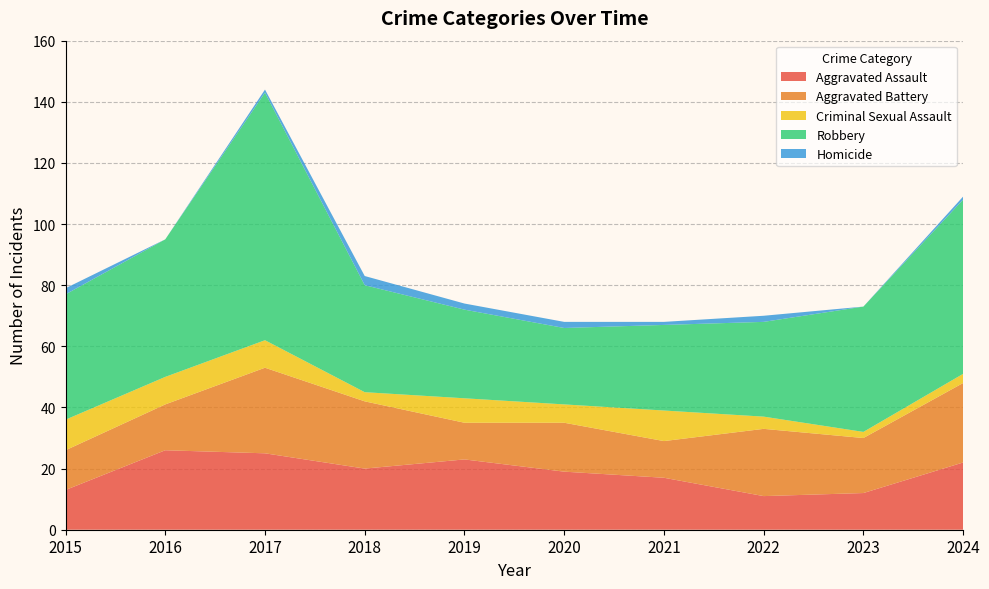

Reading right to left, extract all data points from this chart.

Aggravated Assault: 2024=22	2023=12	2022=11	2021=17	2020=19	2019=23	2018=20	2017=25	2016=26	2015=13
Aggravated Battery: 2024=26	2023=18	2022=22	2021=12	2020=16	2019=12	2018=22	2017=28	2016=15	2015=13
Criminal Sexual Assault: 2024=3	2023=2	2022=4	2021=10	2020=6	2019=8	2018=3	2017=9	2016=9	2015=10
Robbery: 2024=57	2023=41	2022=31	2021=28	2020=25	2019=29	2018=35	2017=81	2016=45	2015=41
Homicide: 2024=1	2023=0	2022=2	2021=1	2020=2	2019=2	2018=3	2017=1	2016=0	2015=2